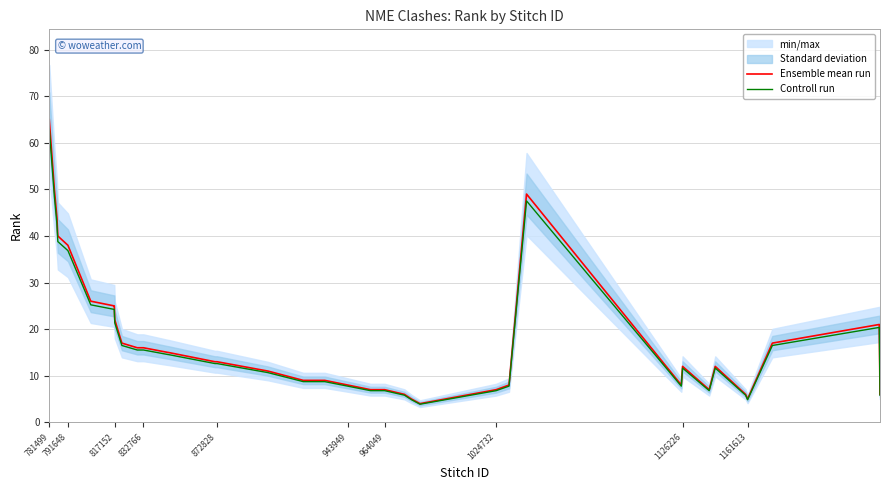

Reading left to right, list all the values displayed in this chart.

Ensemble mean run: 65.0	50.0	44.0	40.0	38.0	26.0	25.0	25.0	22.0	17.0	16.0	16.0	16.0	15.0	15.0	13.0	13.0	11.0	9.0	9.0	8.0	7.0	7.0	7.0	7.0	6.0	5.0	4.0	7.0	8.0	49.0	8.0	12.0	7.0	12.0	6.0	5.0	17.0	21.0	6.0
Controll run: 63.0	48.5	42.7	38.8	36.9	25.2	24.2	24.2	21.3	16.5	15.5	15.5	15.5	14.5	14.5	12.6	12.6	10.7	8.7	8.7	7.8	6.8	6.8	6.8	6.8	5.8	4.8	3.9	6.8	7.8	47.5	7.8	11.6	6.8	11.6	5.8	4.8	16.5	20.4	5.8